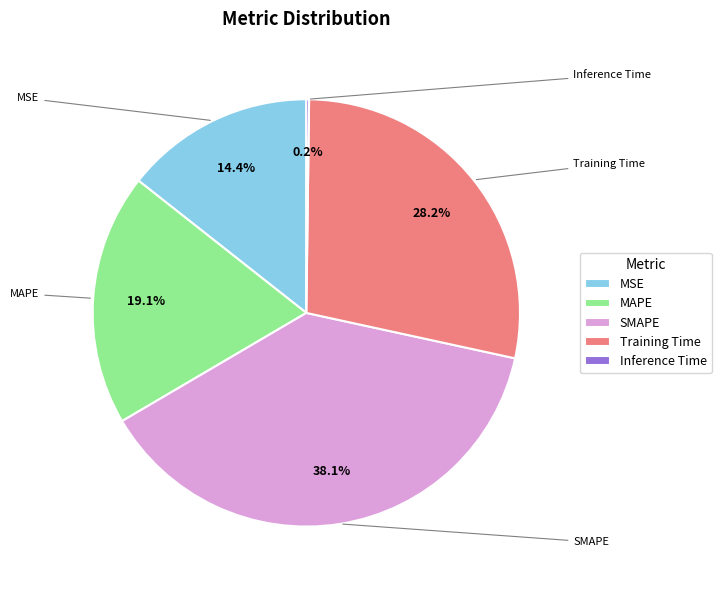

To the nearest percent, what is the difference between the largest and smallest slice percentages?

38%